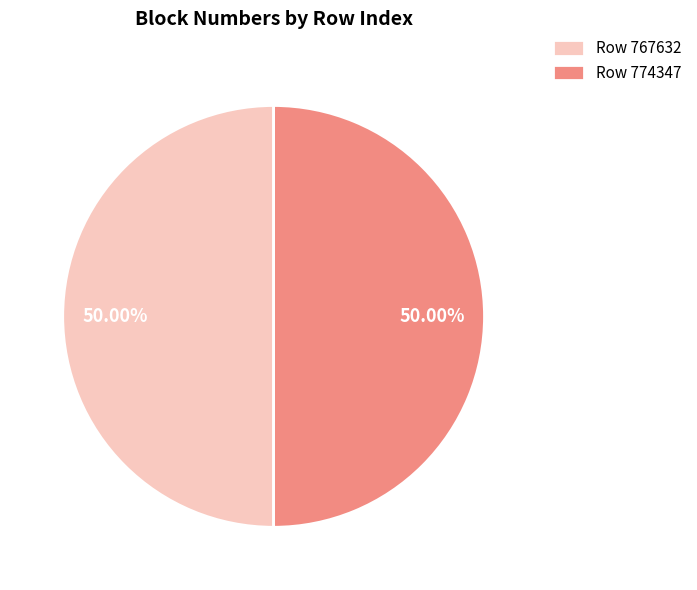

What is the ratio of the value at Row 774347 to the value at Row 767632?

1.0